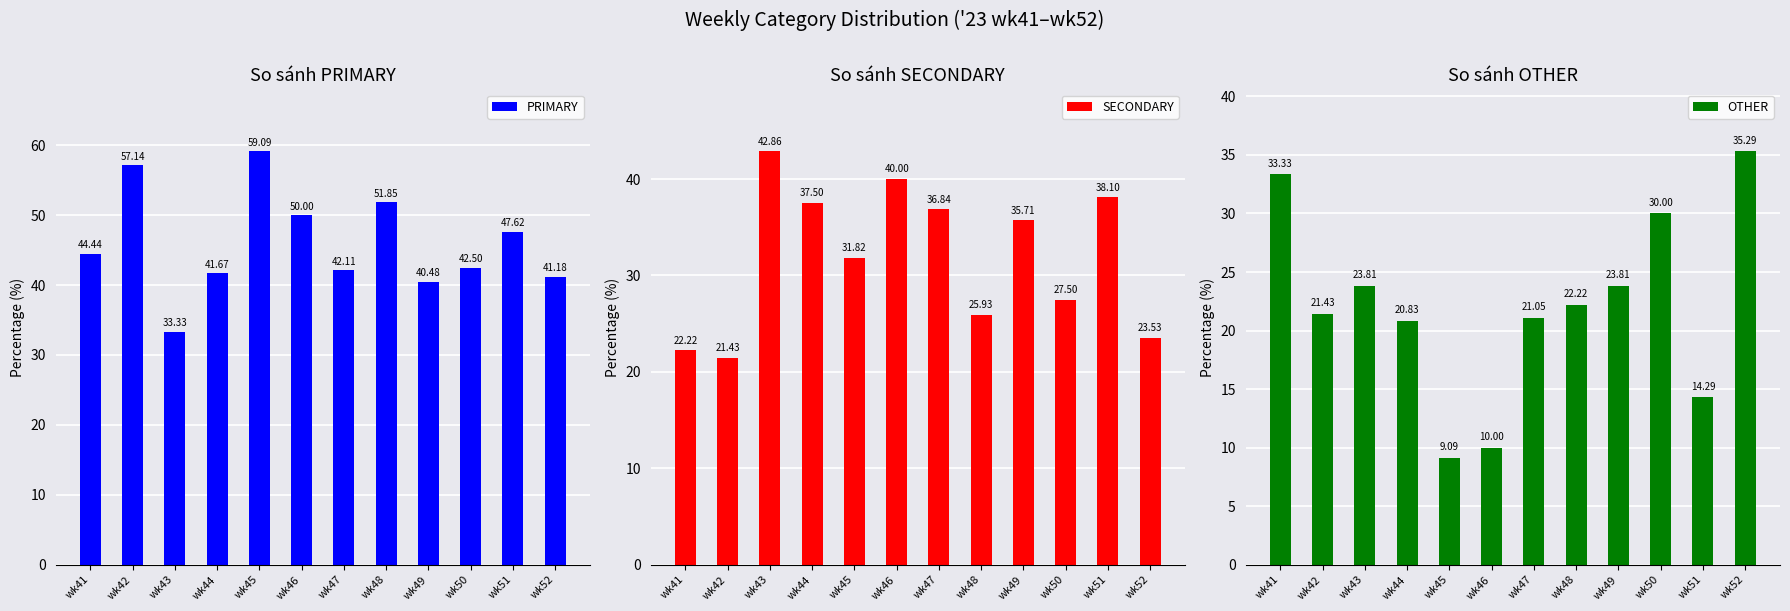

What is the lowest value of the PRIMARY series?

33.3